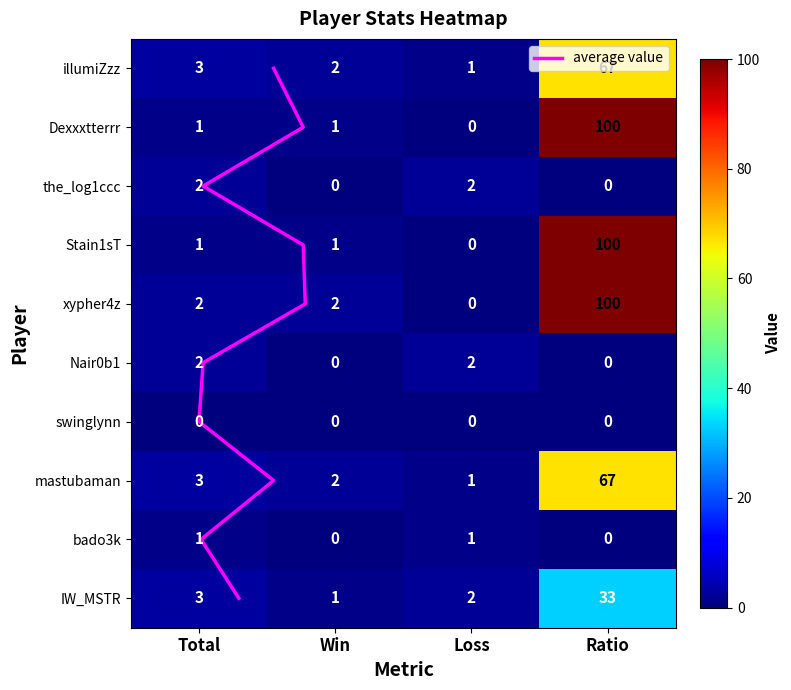

Which series changed the most between Total and Loss?

illumiZzz